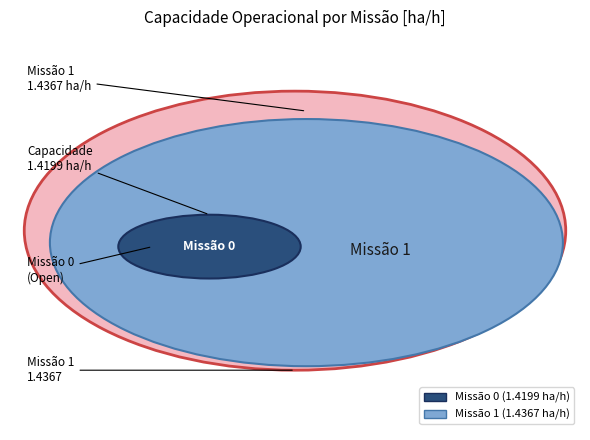

Count the number of slices in the pie.

2